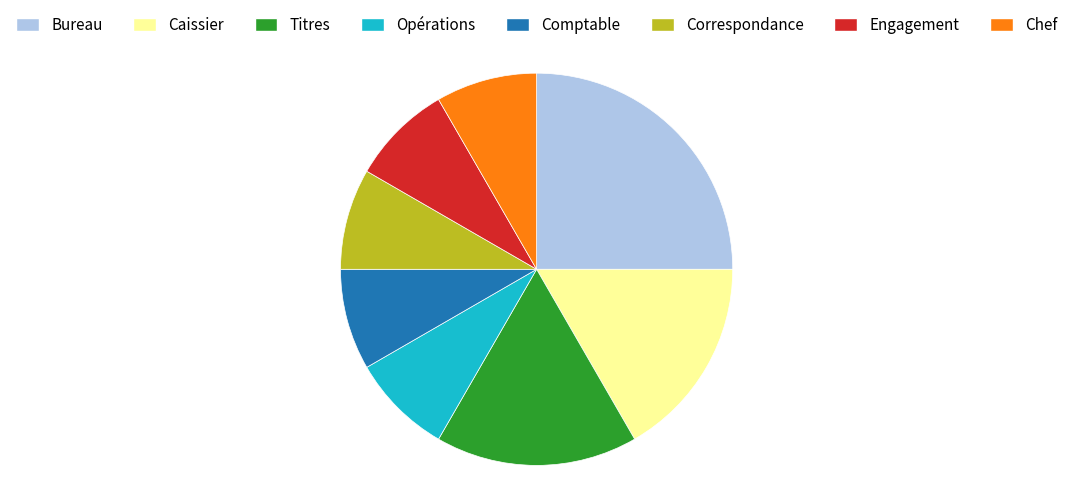

Which slice is the largest?

Bureau